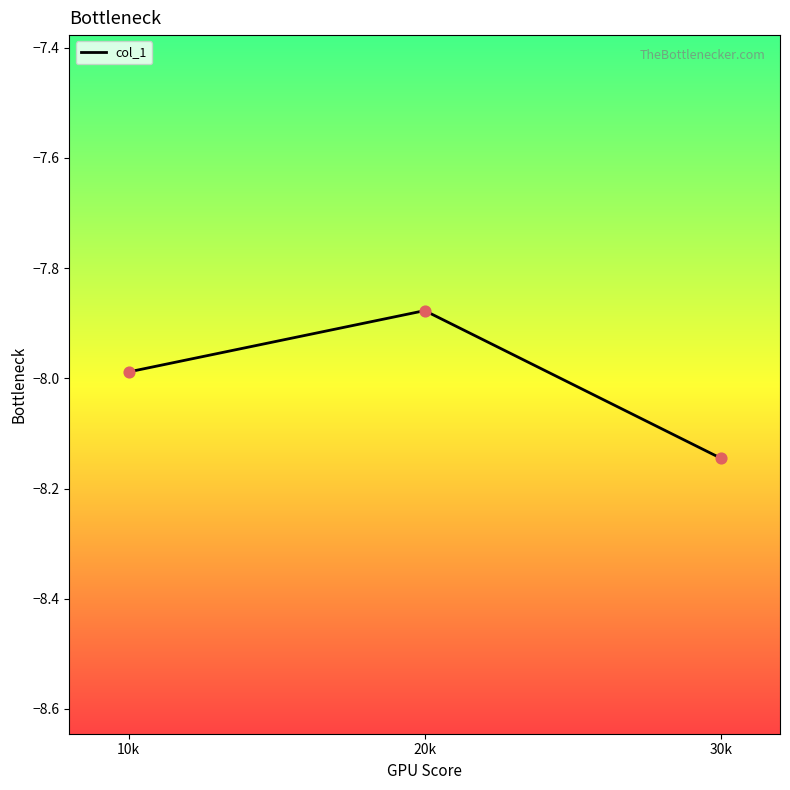

Between 10k and 20k, which is larger?

20k